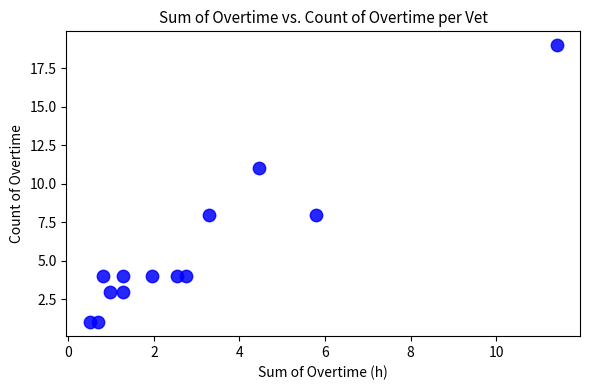

What is the range of Y values (max minus min)?

18